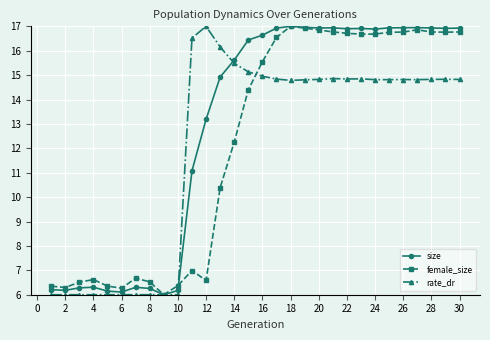

True or false: rate_dr has more than 1 interior local peaks.

True